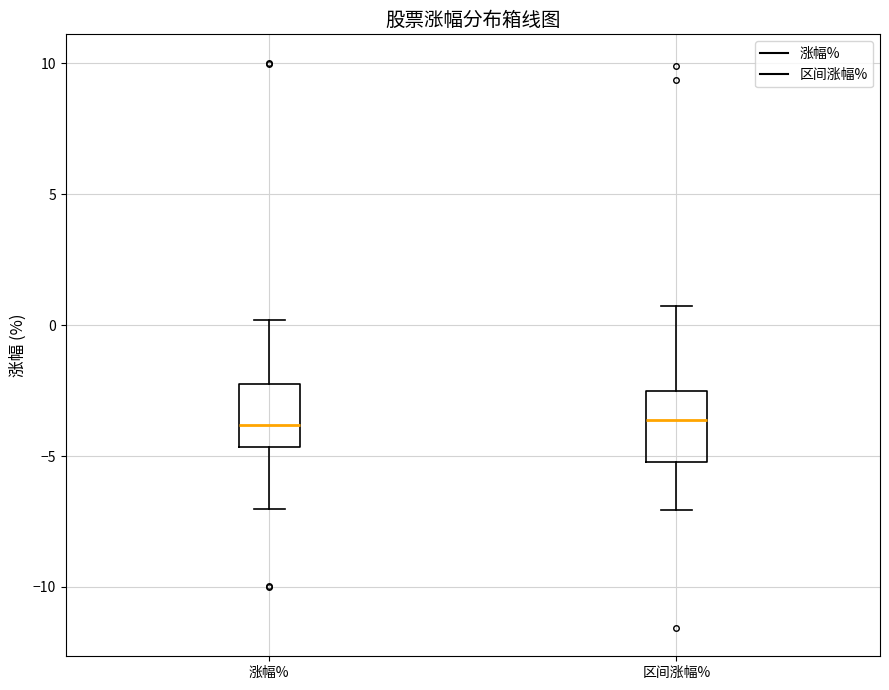

Reading left to right, transcribe this box plot: for each box, give where its median line is, the range the box spans, and where its two whiskers end, as read against the y-axis. The values are not printed on the chart, so give them approximately, as read against the axis.

涨幅%: median -4.0, box -4.5 to -2.5, whiskers -7.0 to 0.0
区间涨幅%: median -3.5, box -5.0 to -2.5, whiskers -7.0 to 0.5